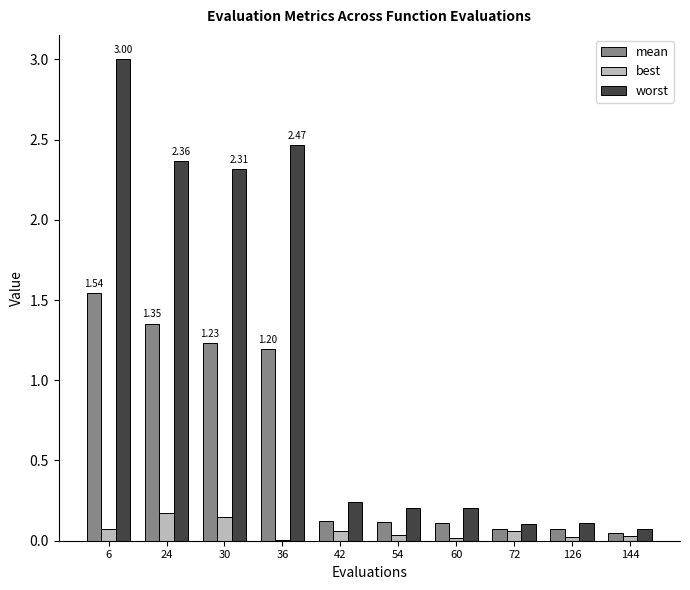

The mean series shows 1.7 at 36. True or false?

False